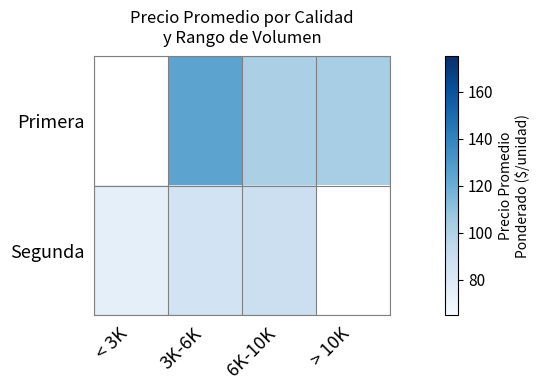

Is the value of Segunda at 6K-10K greater than the value of Primera at 3K-6K?

No